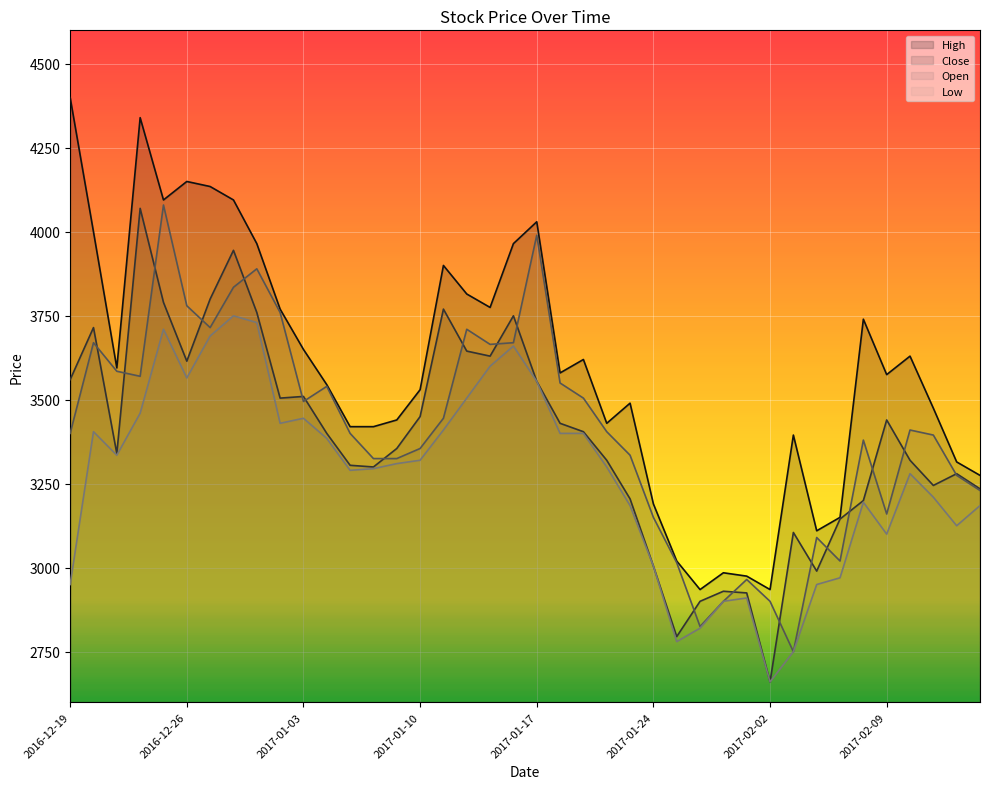

What is the approximate value of Close at 2017-01-18, to the nearest 50?

3450